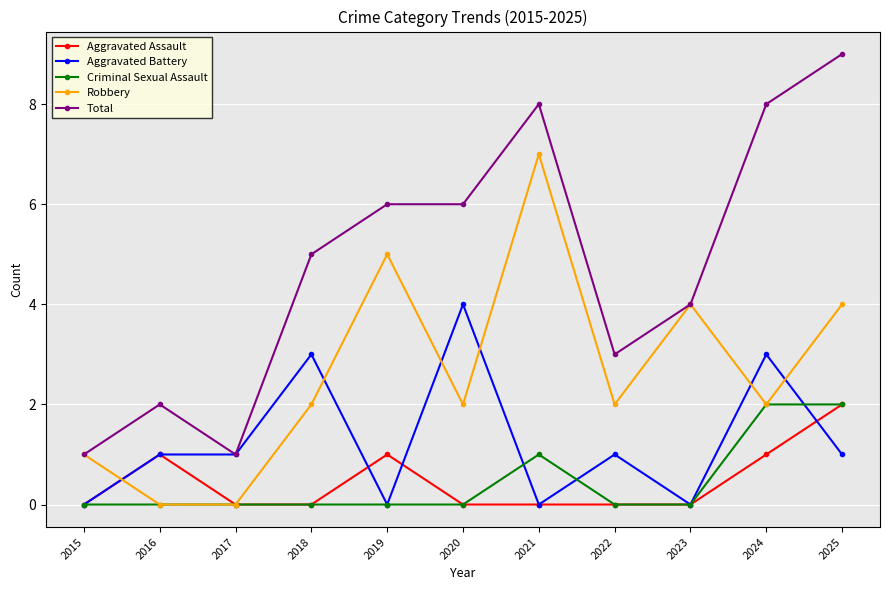

How many lines are shown in the chart?

5